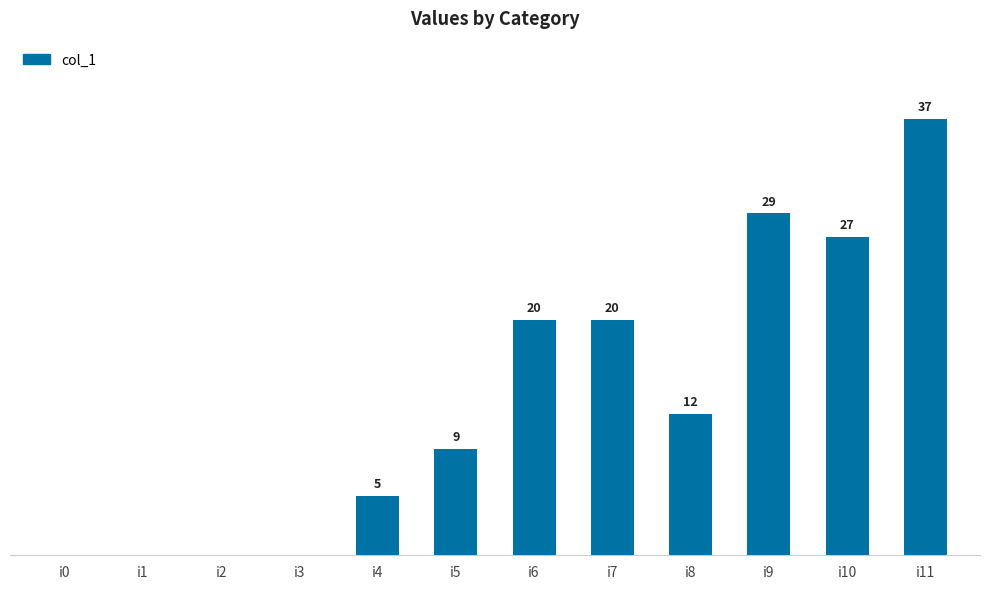

Where does the data first go above 12?

i6